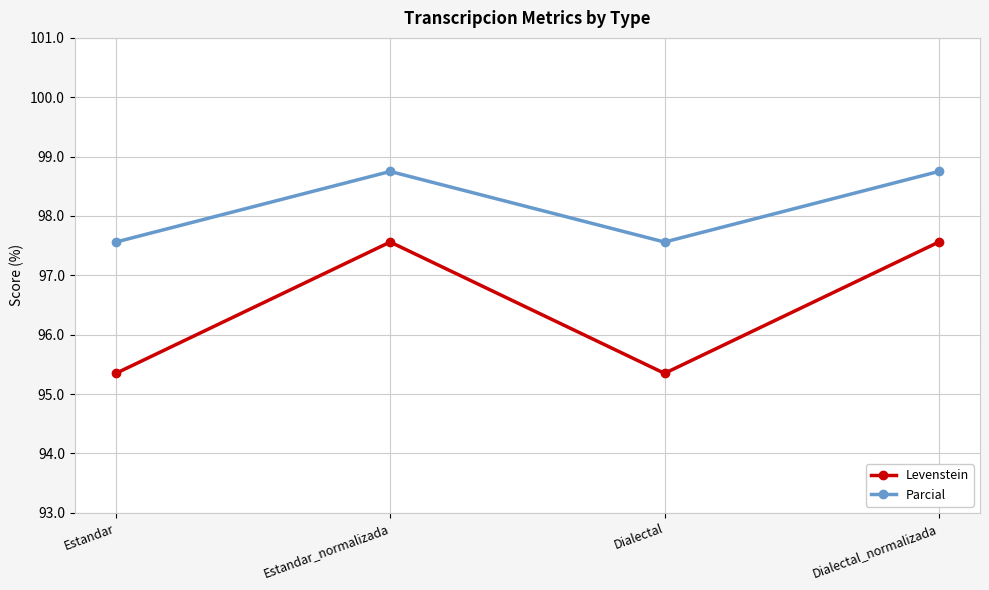

True or false: Parcial and Levenstein intersect in this chart.

False